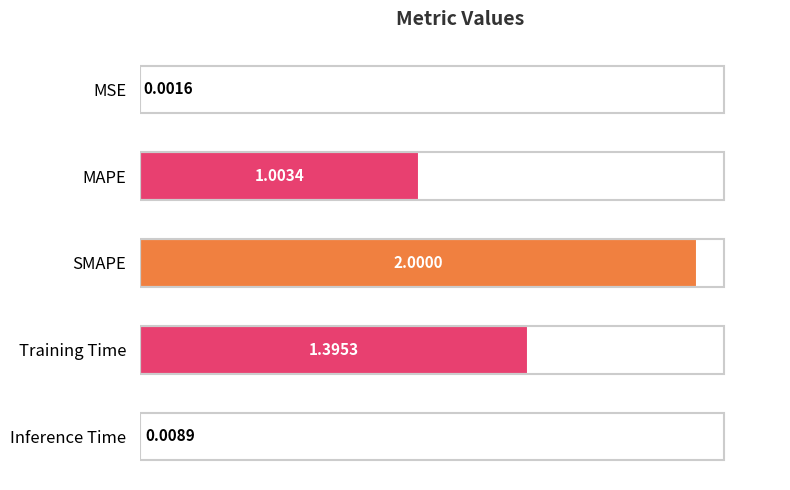

Where is the data nearest to the value 1?

MAPE